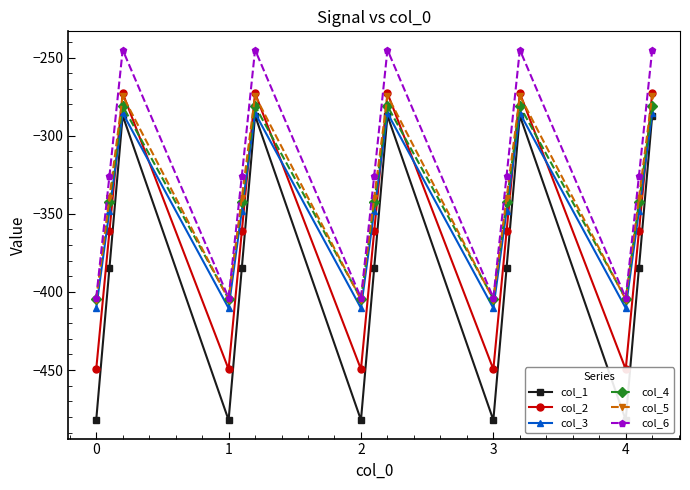

Reading left to right, transcribe all the data shown in this chart.

col_1: -482.0	-384.6	-287.1	-482.0	-384.6	-287.1	-482.0	-384.6	-287.1	-482.0	-384.6	-287.1	-482.0	-384.6	-287.1
col_2: -449.5	-361.1	-272.7	-449.5	-361.1	-272.7	-449.5	-361.1	-272.7	-449.5	-361.1	-272.7	-449.5	-361.1	-272.7
col_3: -410.3	-347.9	-285.5	-410.3	-347.9	-285.5	-410.3	-347.9	-285.5	-410.3	-347.9	-285.5	-410.3	-347.9	-285.5
col_4: -404.4	-342.7	-281.0	-404.4	-342.7	-281.0	-404.4	-342.7	-281.0	-404.4	-342.7	-281.0	-404.4	-342.7	-281.0
col_5: -404.9	-339.6	-274.4	-404.9	-339.6	-274.4	-404.9	-339.6	-274.4	-404.9	-339.6	-274.4	-404.9	-339.6	-274.4
col_6: -403.8	-325.7	-245.0	-403.8	-325.7	-245.0	-403.8	-325.7	-245.0	-403.8	-325.7	-245.0	-403.8	-325.7	-245.0